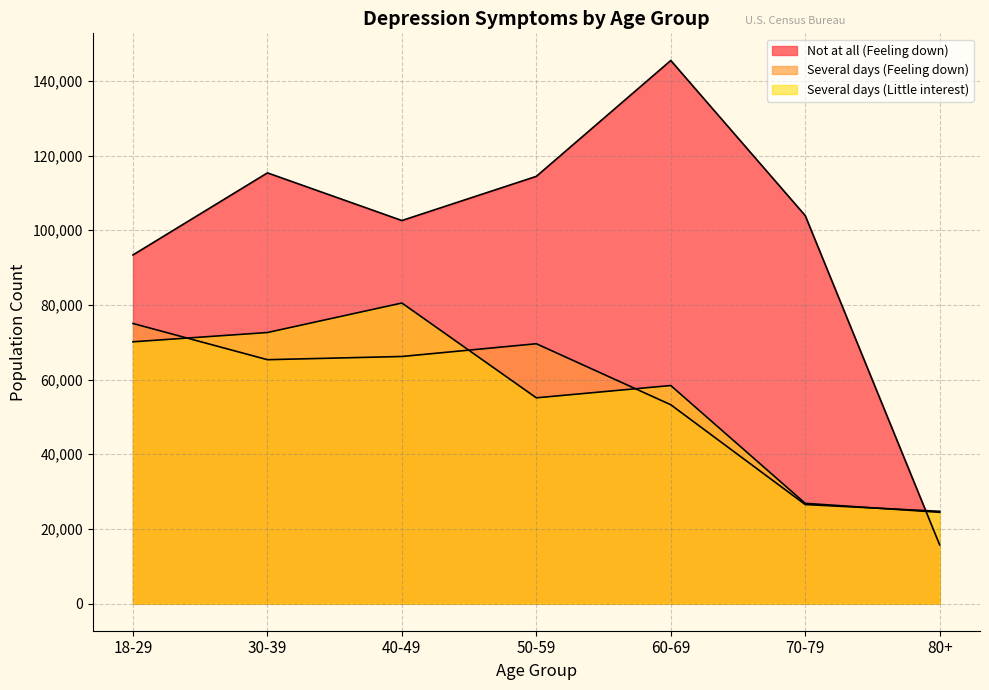

Read the Not at all (Feeling down) value at 60-69.

145446